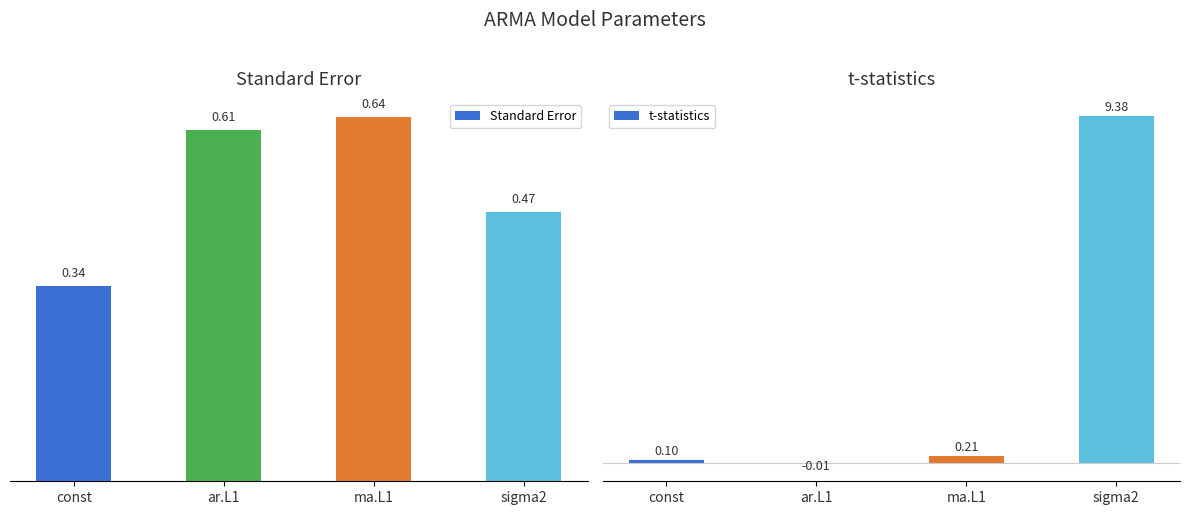

What is the label of the 2nd bar from the right?

ma.L1